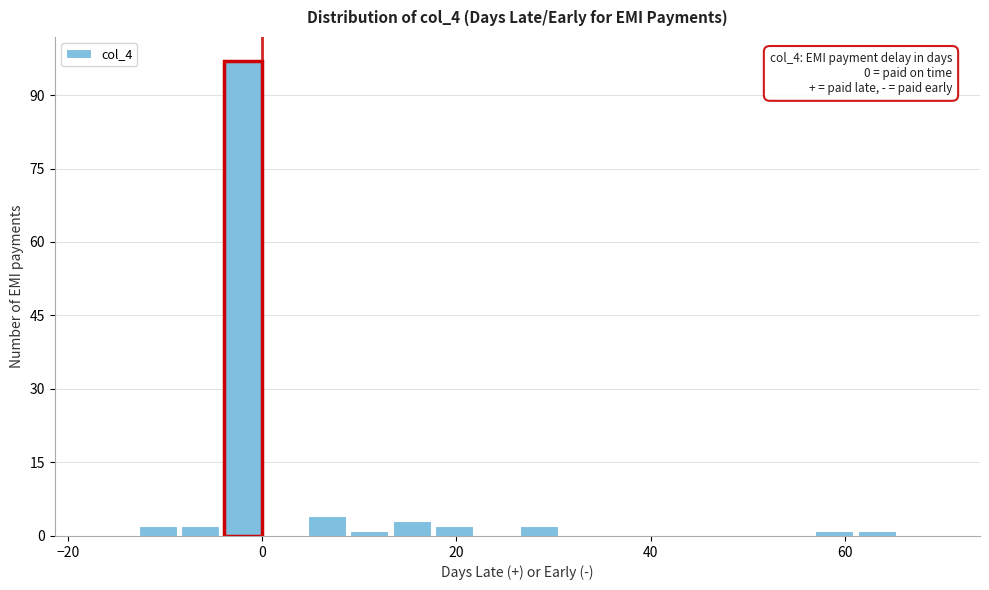

Read against the x-axis, roughly where is the centre of the tallest bar?

-2